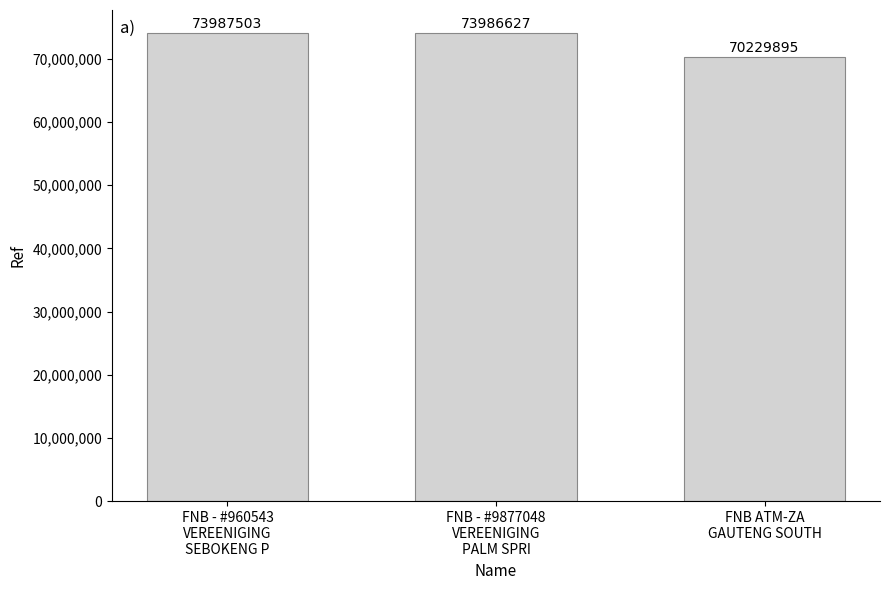

What is the ratio of the value at FNB - #9877048
VEREENIGING
PALM SPRI to the value at FNB ATM-ZA
GAUTENG SOUTH?

1.1